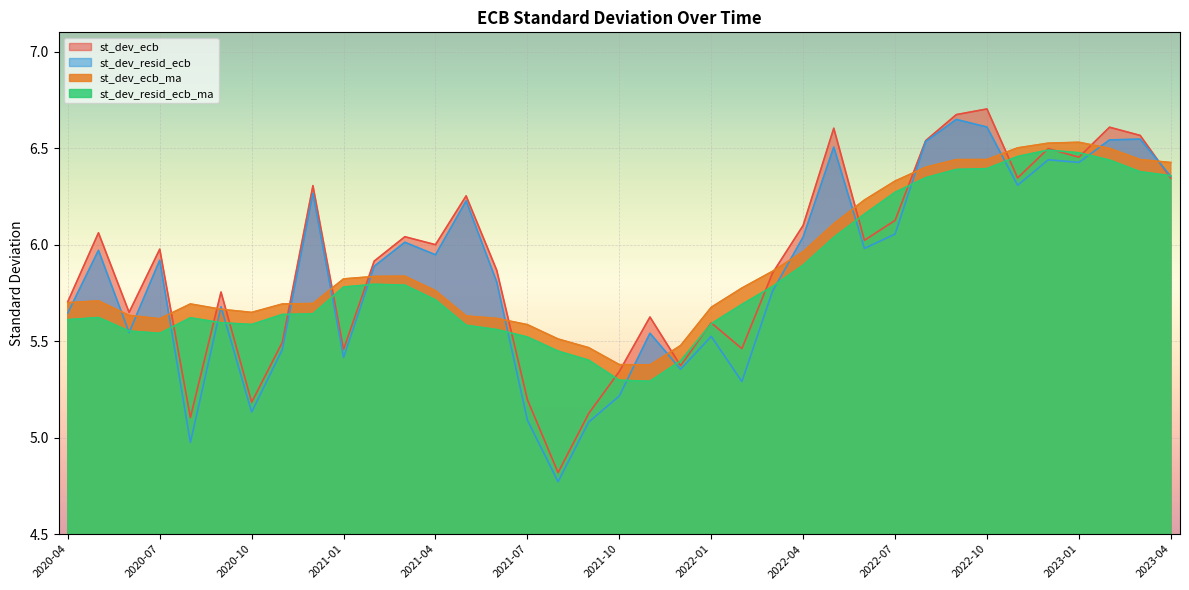

Where does the st_dev_resid_ecb series first go above 5?

2020-04